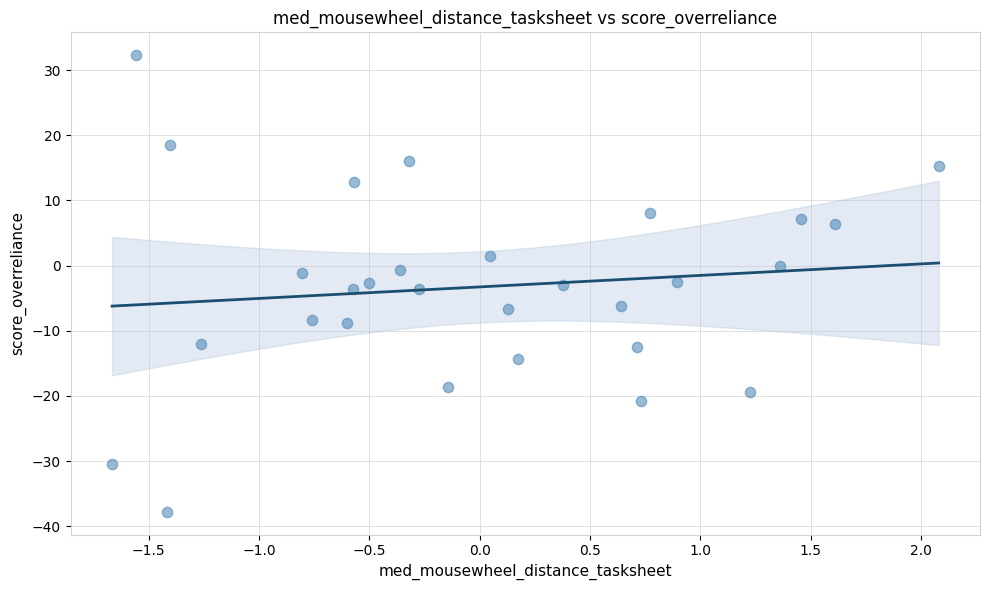

What is the range of X values (max minus min)?

3.7